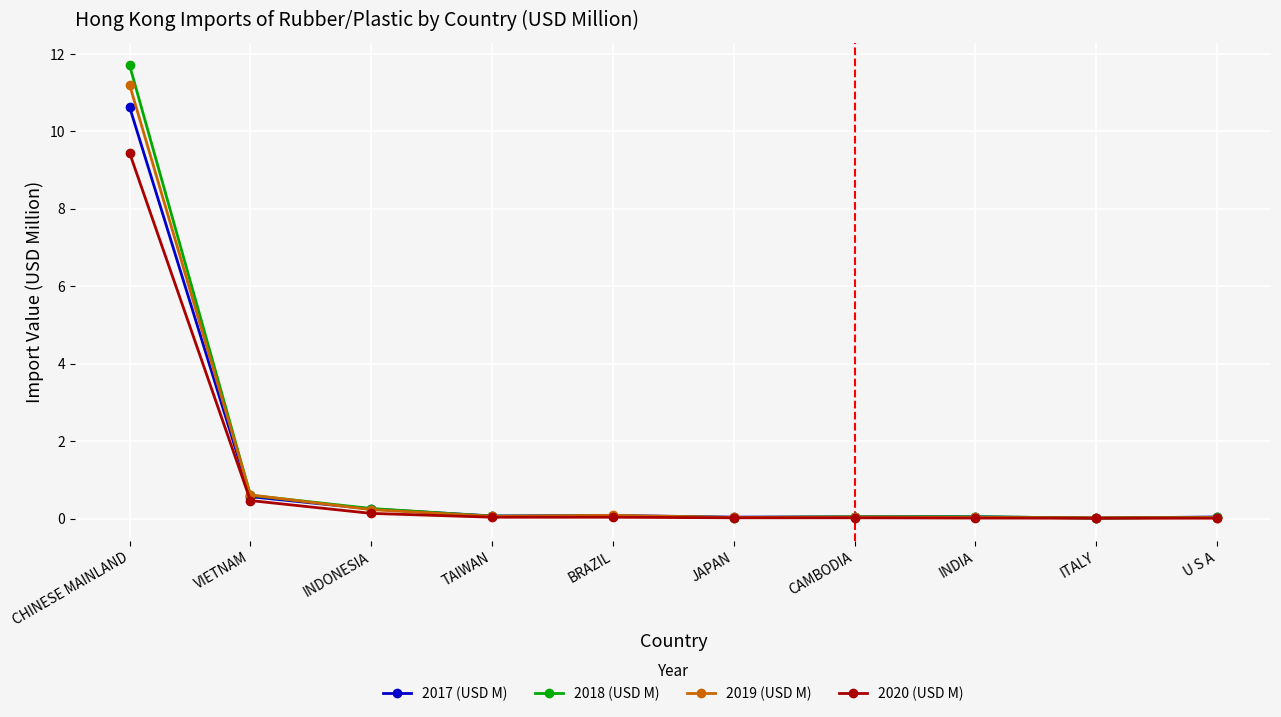

What is the difference between the maximum and minimum values in the 2020 (USD M) series?

9.4